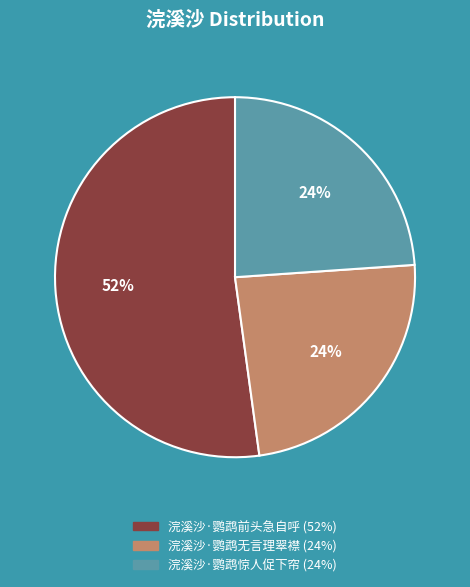

To the nearest percent, what is the average slice percentage?

33%